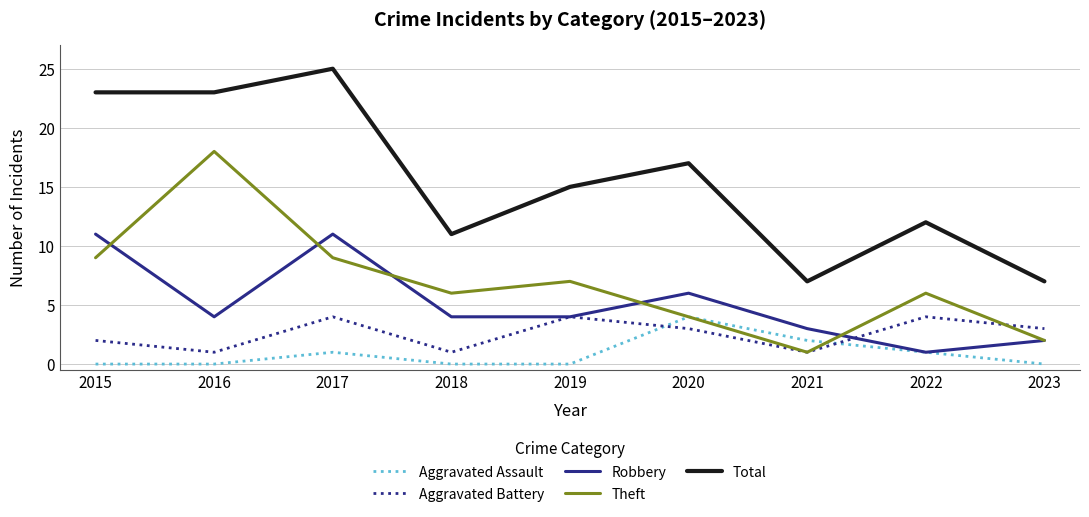

How many values in the Aggravated Battery series are below 3?

4